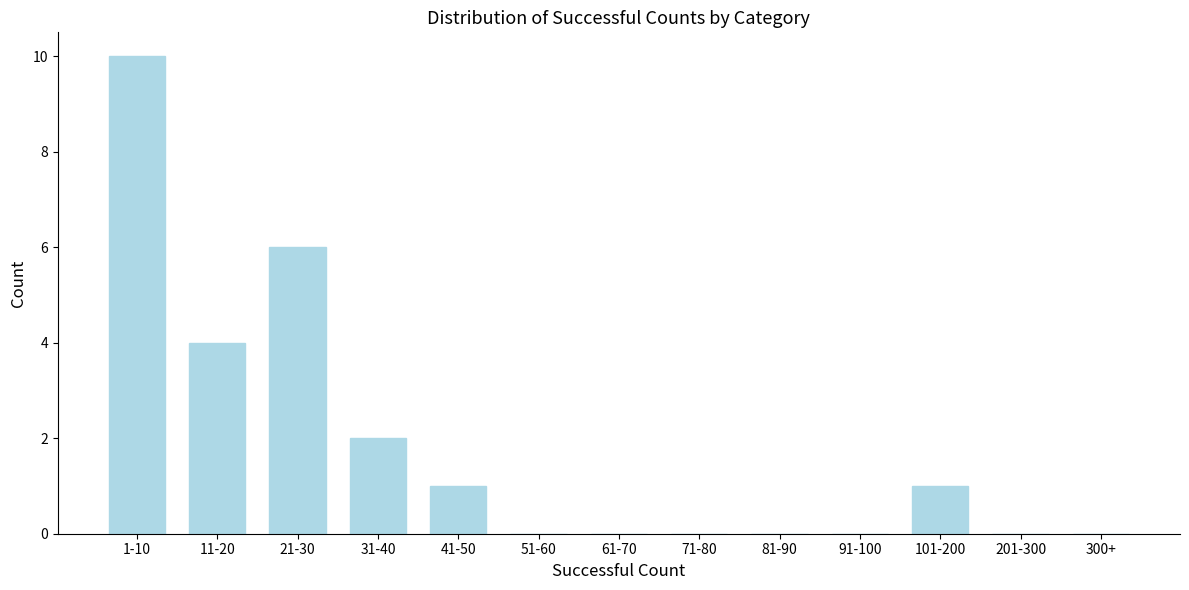

Reading left to right, extract all data points from this chart.

1-10=10	11-20=4	21-30=6	31-40=2	41-50=1	51-60=0	61-70=0	71-80=0	81-90=0	91-100=0	101-200=1	201-300=0	300+=0